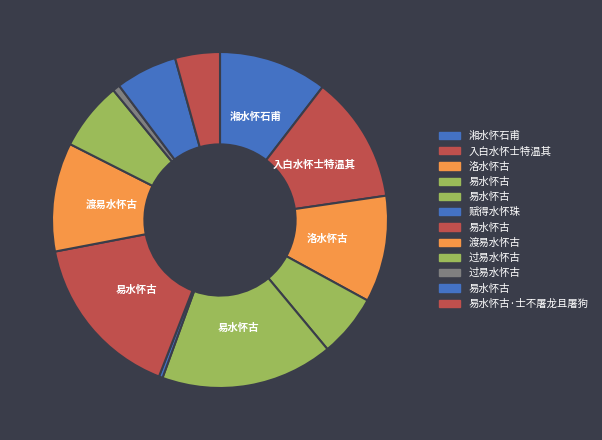

How many slices are in this pie chart?

12